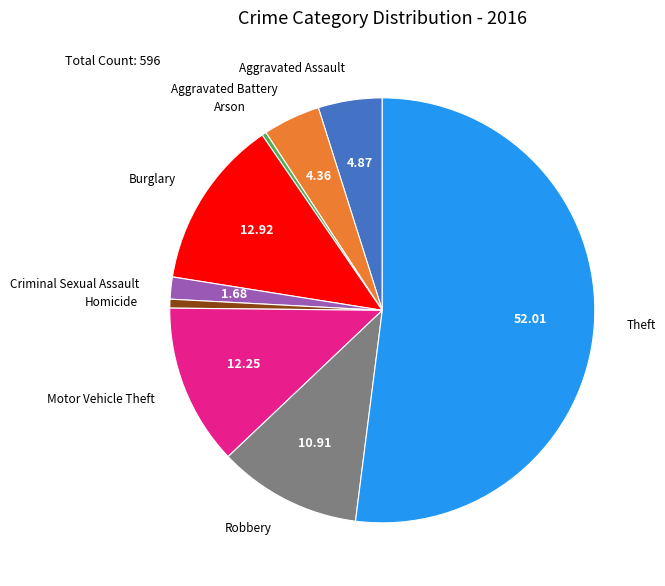

Is there any slice that represents more than half of the pie?

Yes